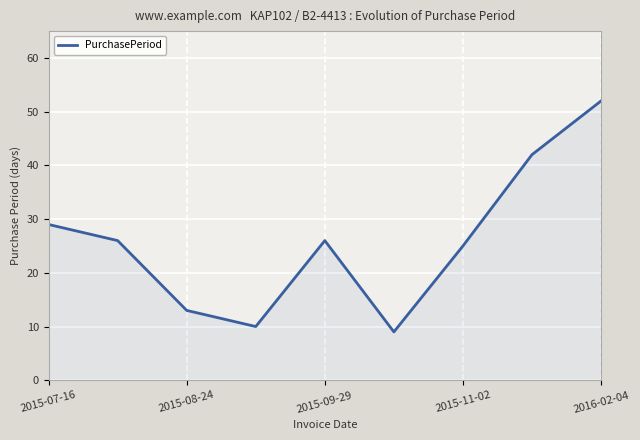

What is the greatest value displayed?

52